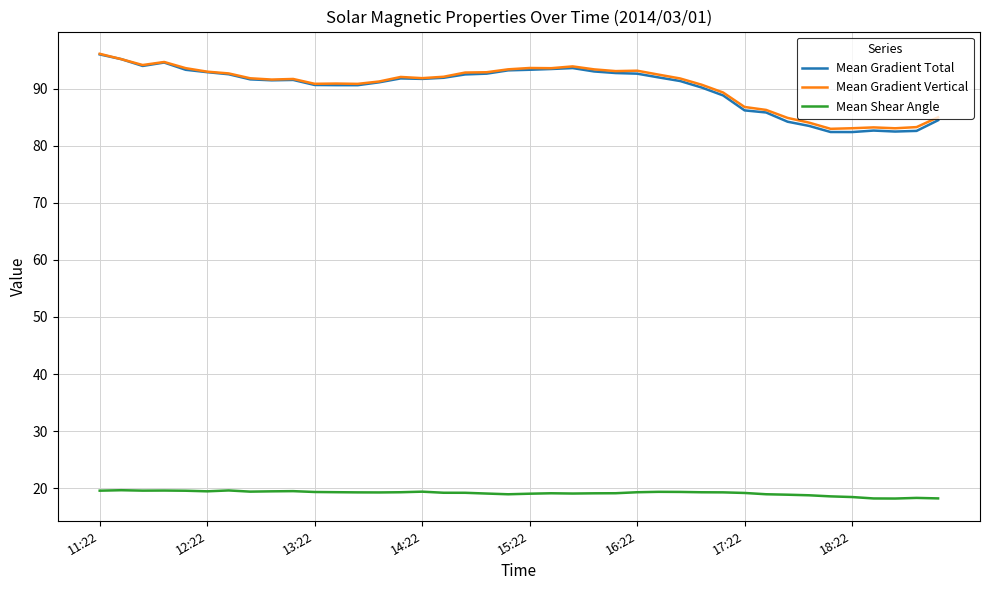

What is the maximum value for Mean Gradient Vertical?

96.1